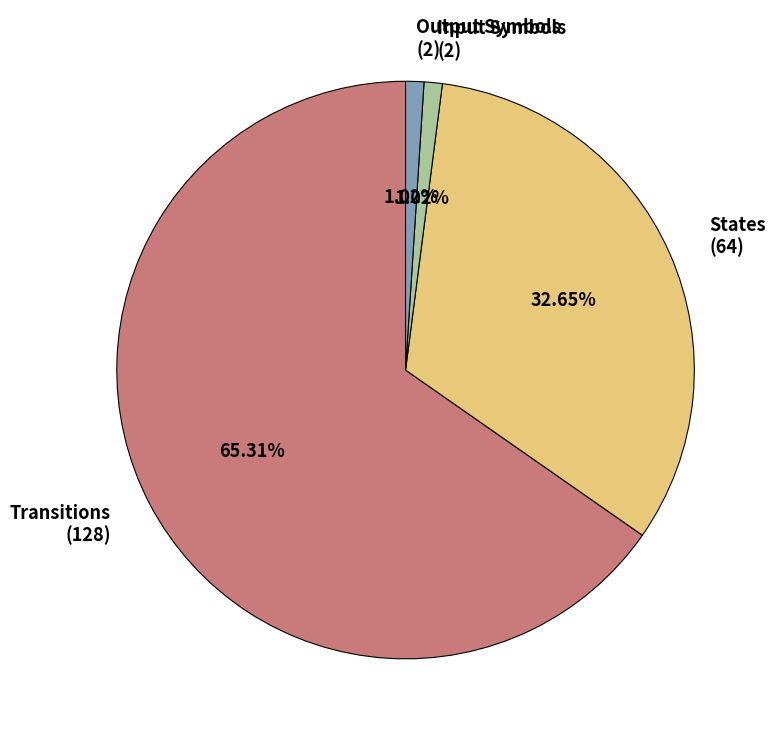

Combined, do Output Symbols (2) and Transitions (128) account for over 50%?

Yes